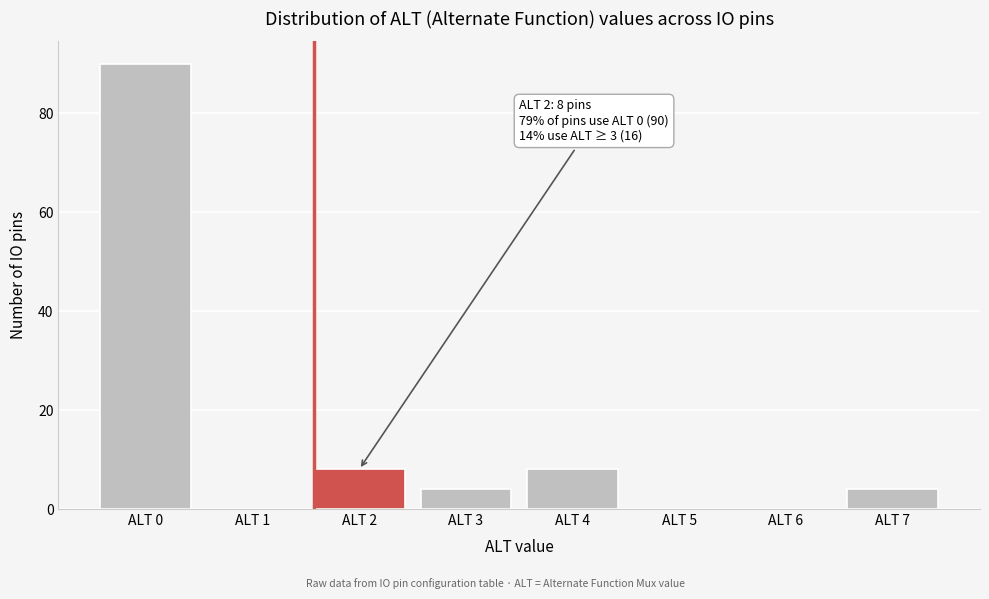

Reading right to left, transcribe all the data shown in this chart.

ALT 7=4	ALT 6=0	ALT 5=0	ALT 4=8	ALT 3=4	ALT 2=8	ALT 1=0	ALT 0=90